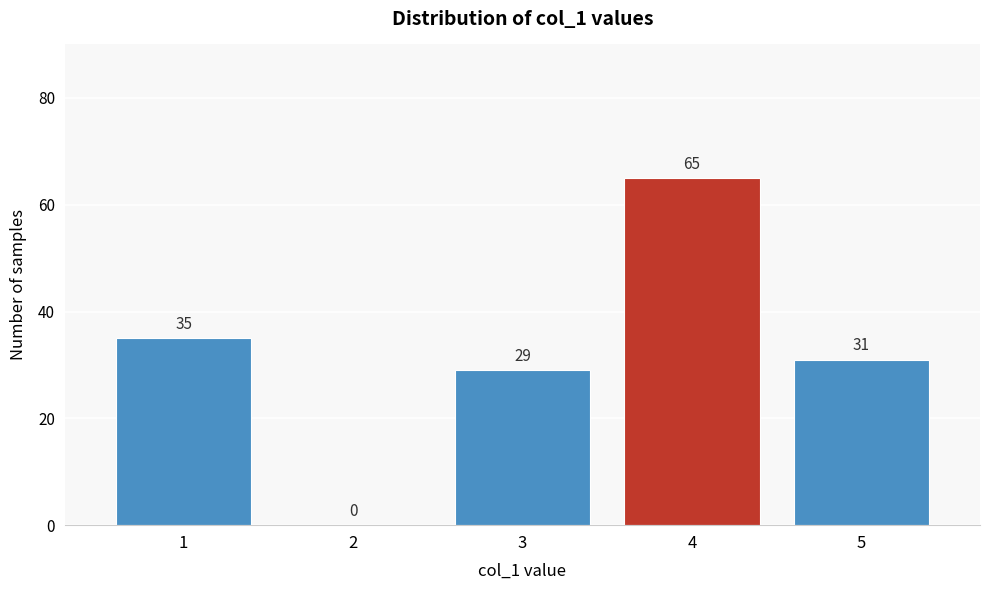

Reading left to right, extract all data points from this chart.

1=35	2=0	3=29	4=65	5=31